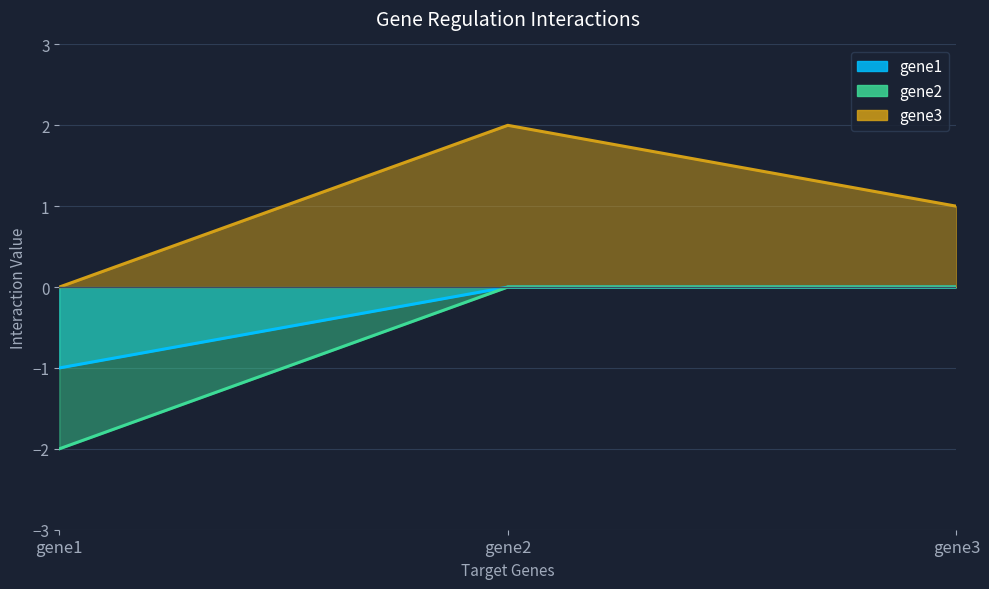

What is the difference between the maximum and minimum values in the gene3 series?

2